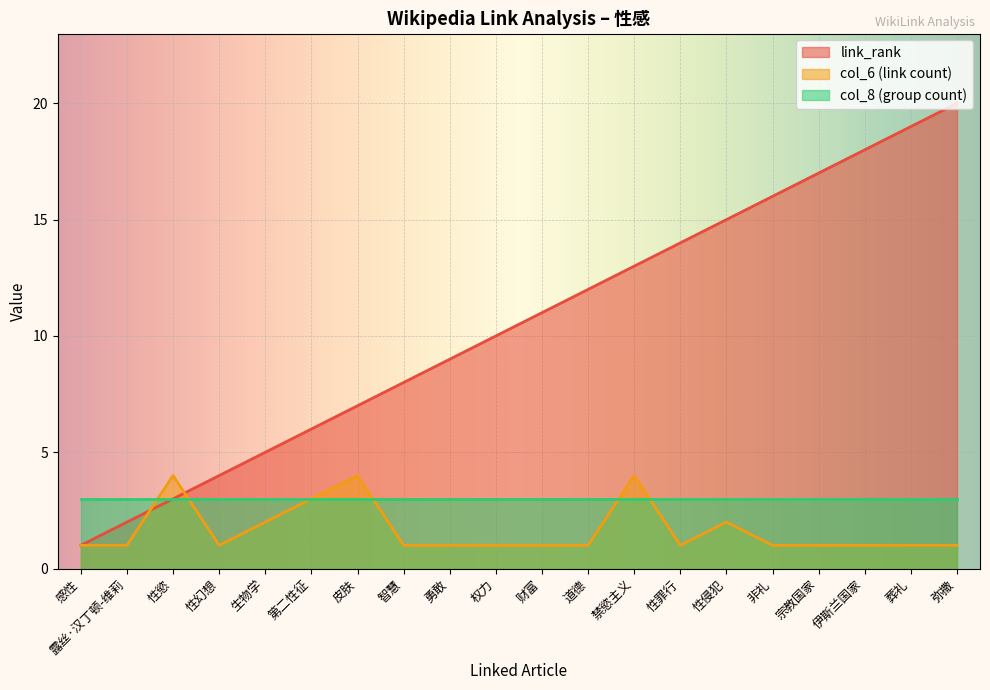

Does the chart display data point markers on the line(s)?

No